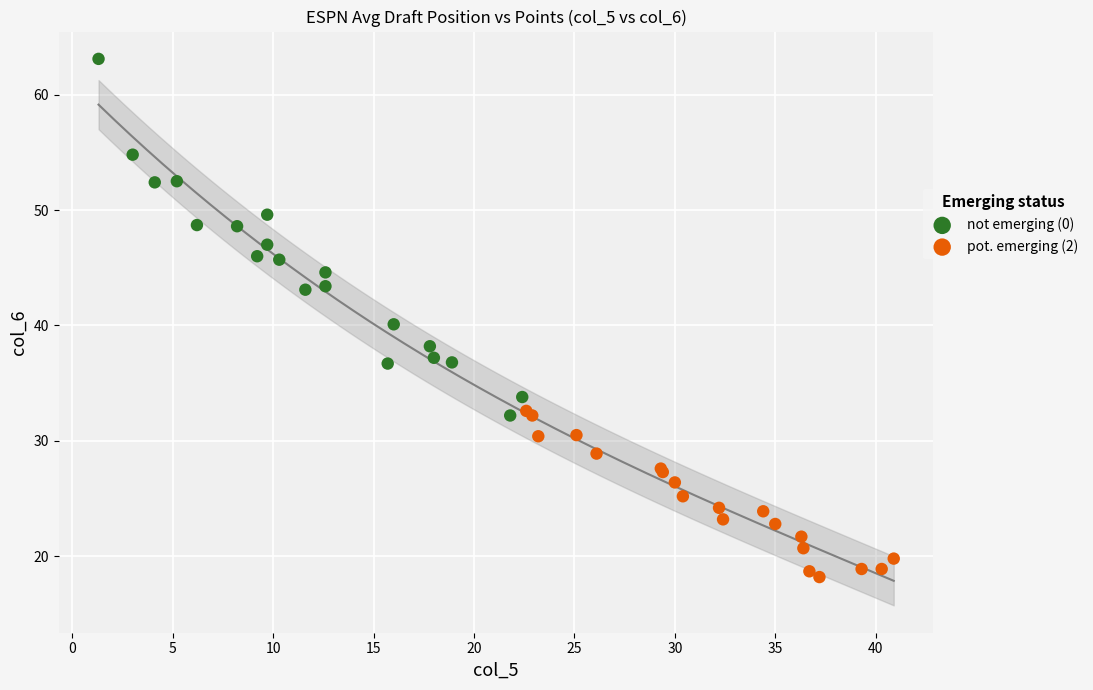

What are all the series names shown in the legend?

not emerging (0), pot. emerging (2)